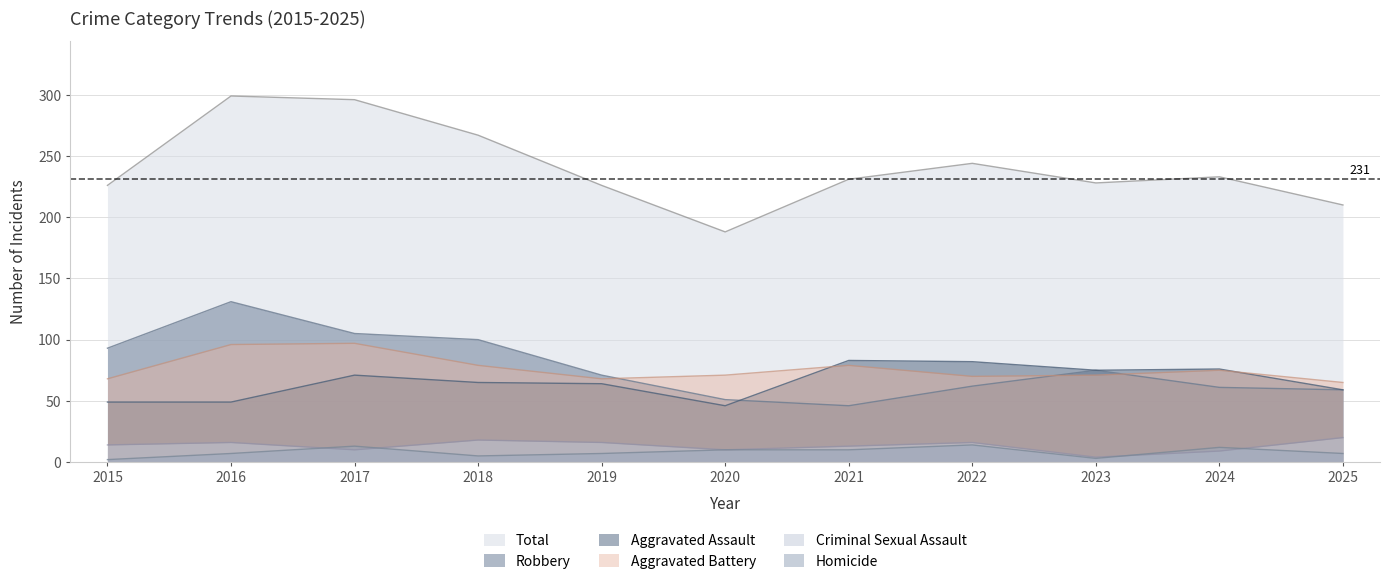

True or false: Total and Aggravated Assault cross at least once.

False